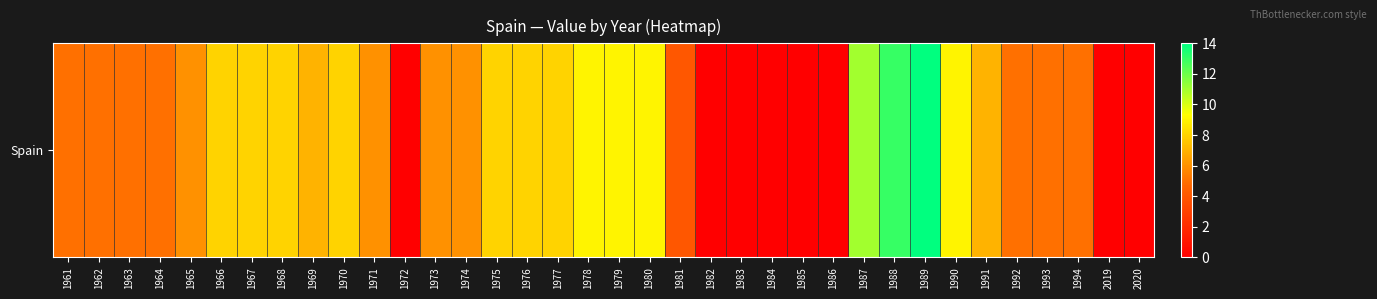

What is the average value?

6